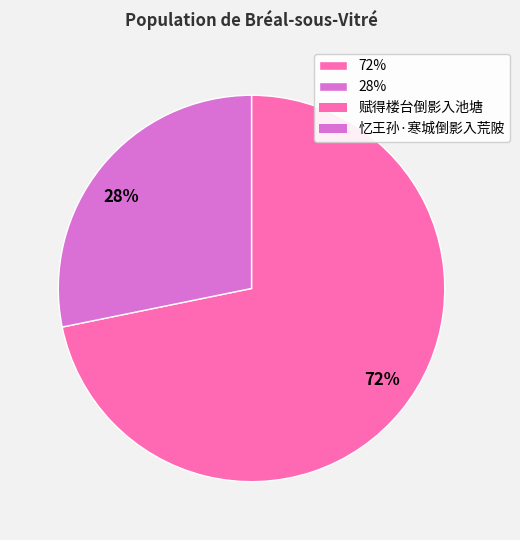

What is the smallest slice in the pie chart?

28%